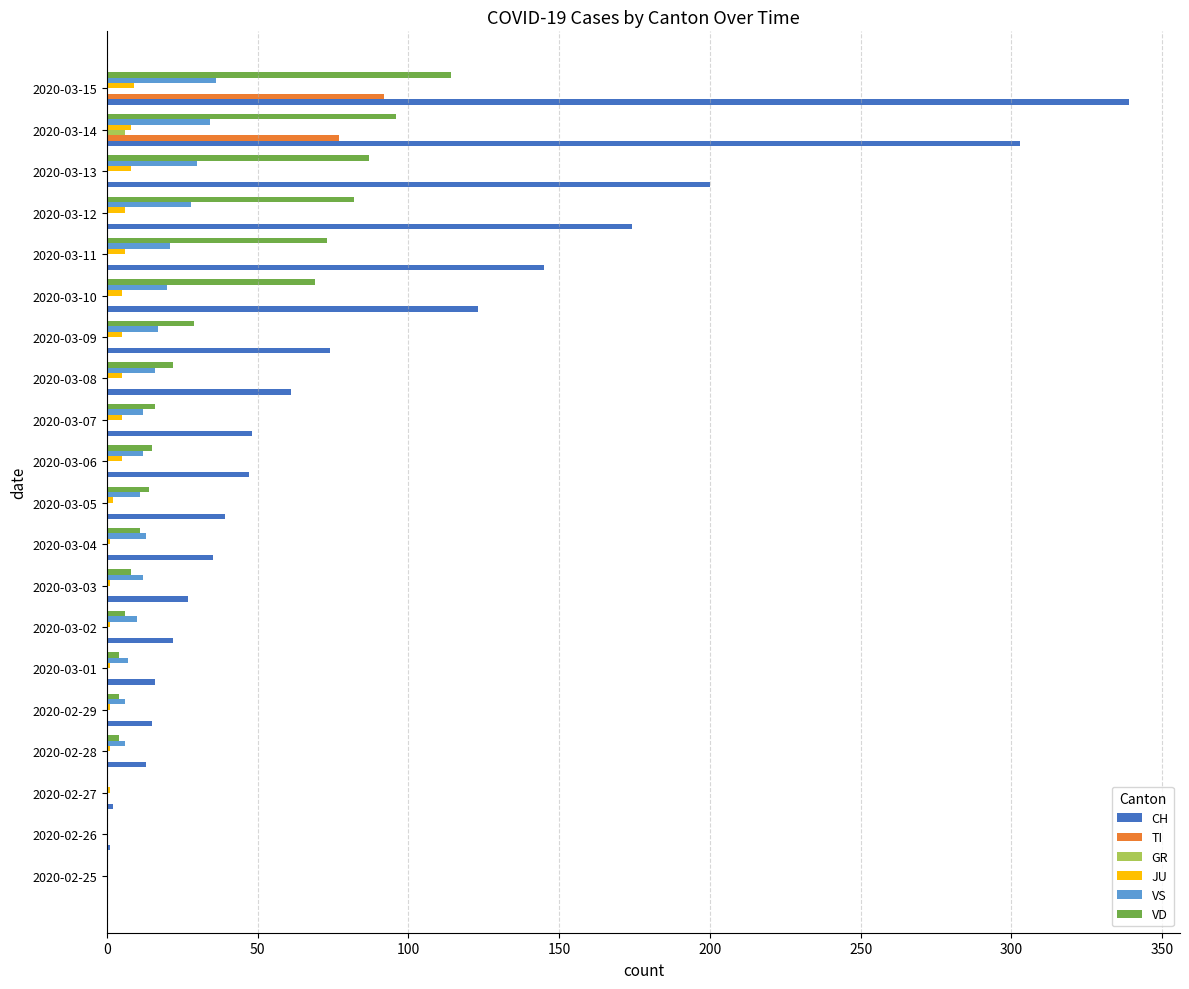

Between 2020-03-09 and 2020-03-12, which series saw the biggest shift?

CH